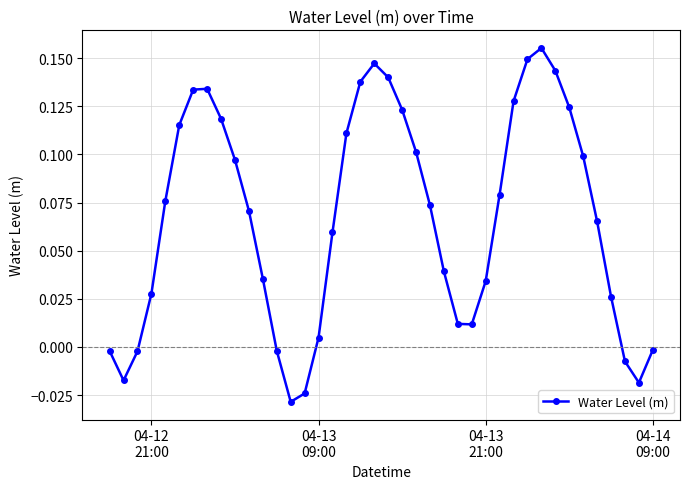

How many interior local peaks (higher than both neighbors) does the data have?

3